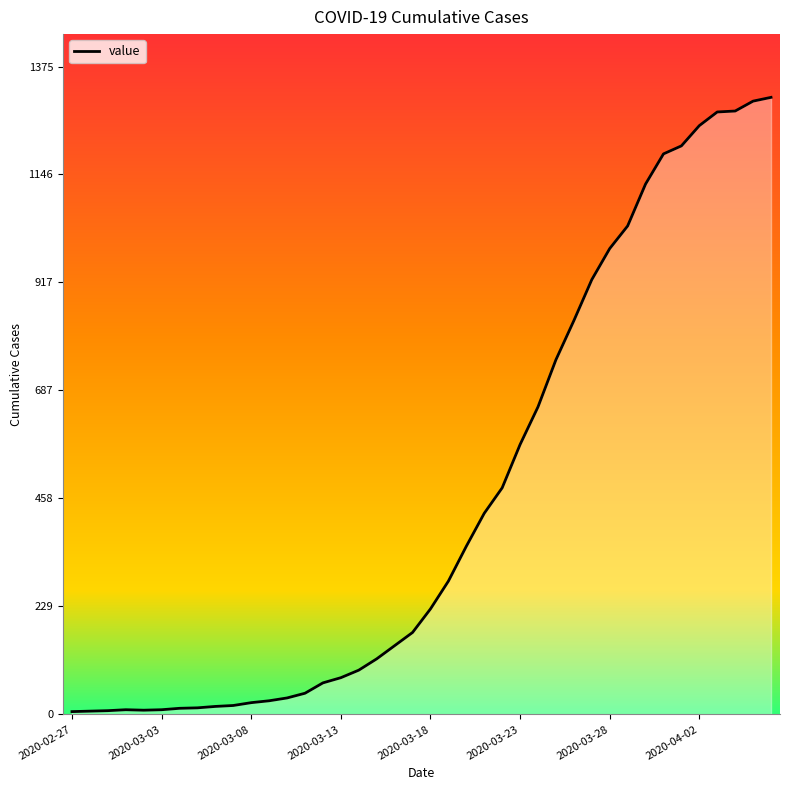

Reading left to right, extract all data points from this chart.

6	7	8	10	9	10	13	14	17	19	25	29	35	45	67	78	94	118	146	174	224	283	357	427	481	573	653	753	836	923	989	1037	1126	1190	1207	1250	1279	1281	1302	1310